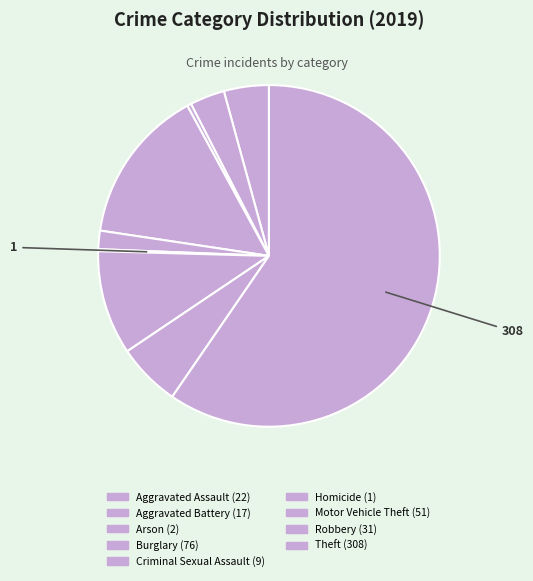

To the nearest percent, what portion does Burglary represent?

15%